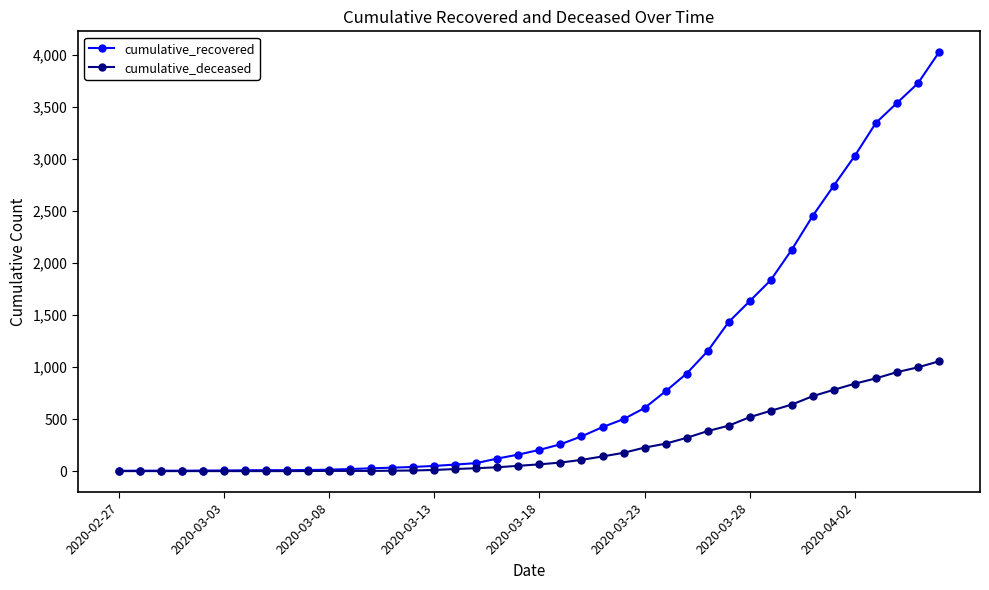

List the series in order of their overall mean, lowest first.

cumulative_deceased, cumulative_recovered